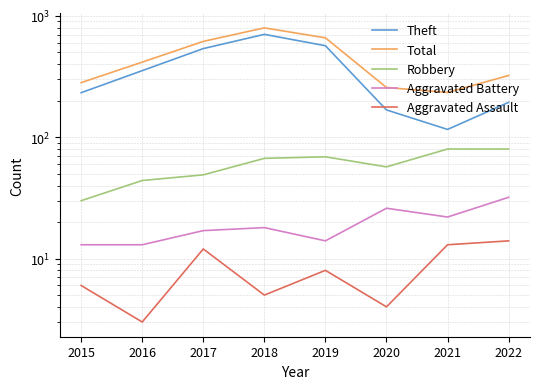

The value of Aggravated Battery at 2020 is 9. True or false?

False